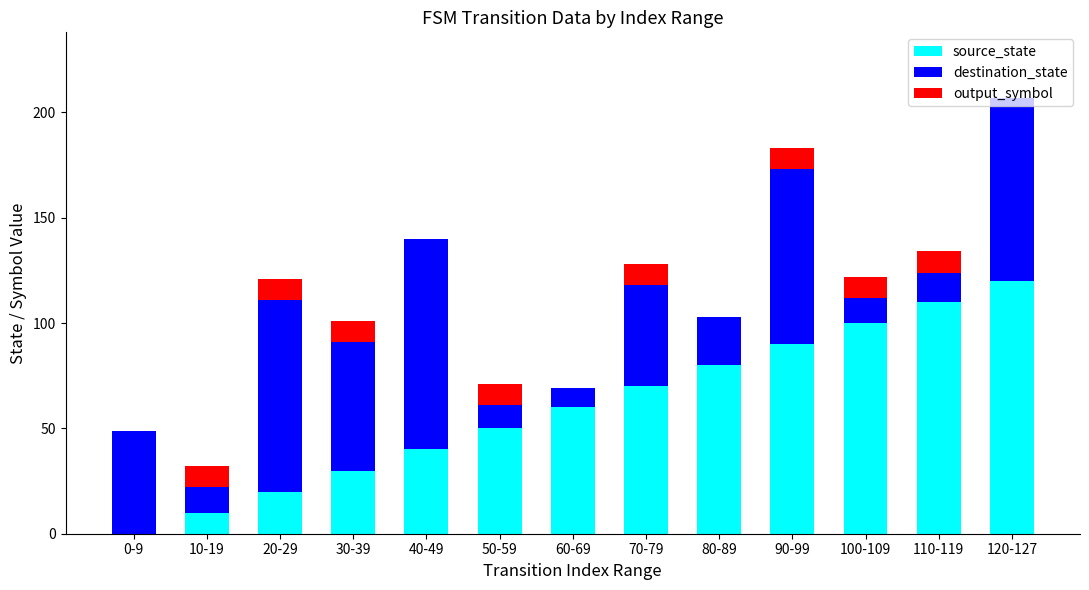

At which category is the sum across all series the highest?

120-127